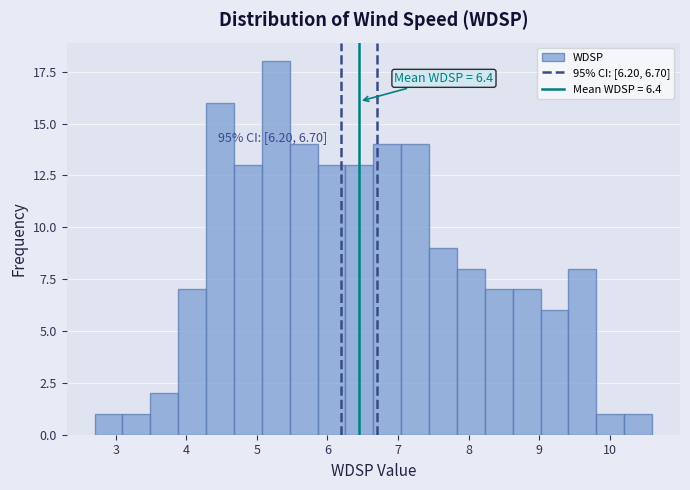

Around what value on the x-axis is the tallest bar? Give the approximate position of its centre, as read against the axis.

5.3